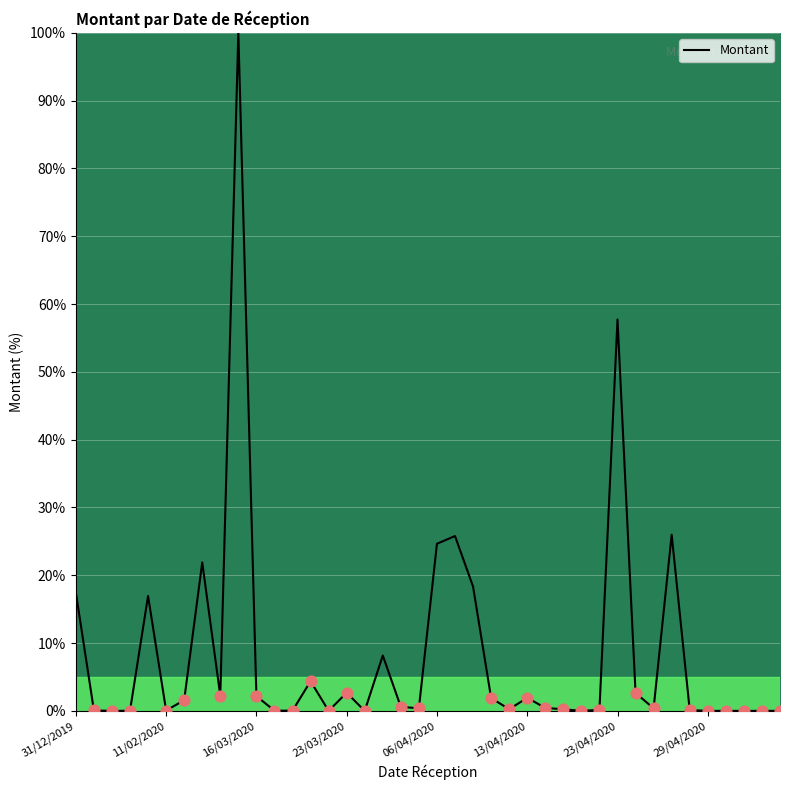

What is the maximum value shown in the chart?

100.0